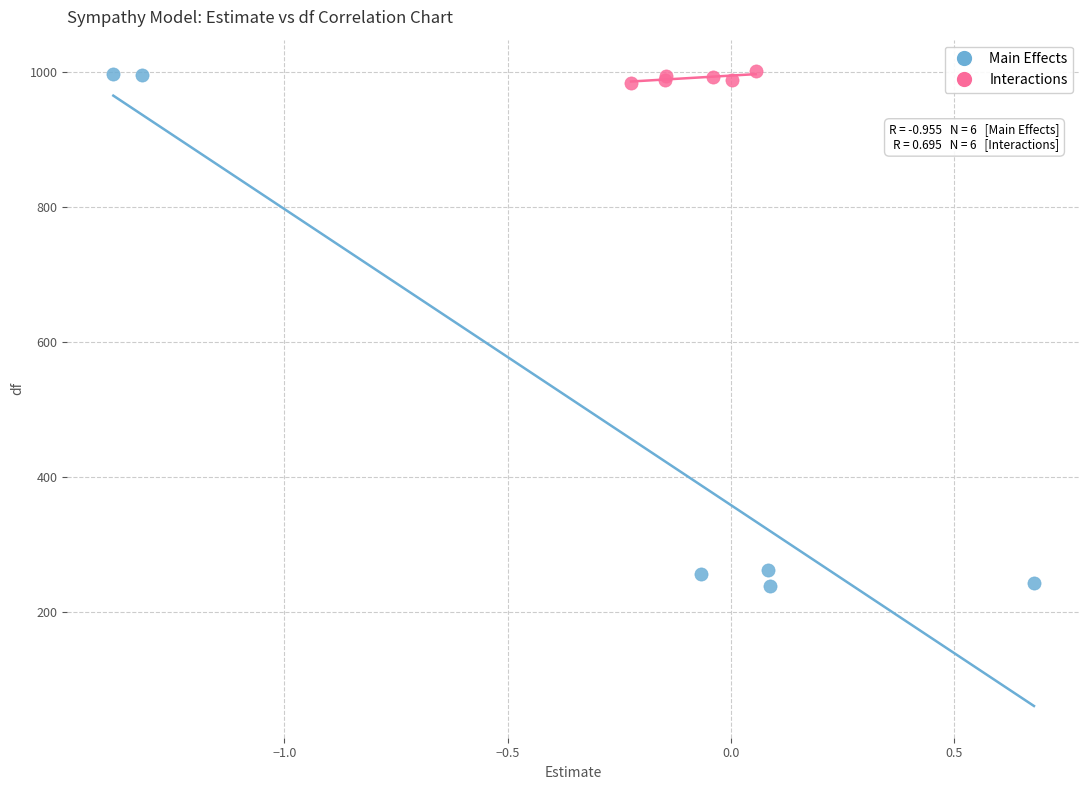

Which series reaches the minimum Y coordinate?

Main Effects